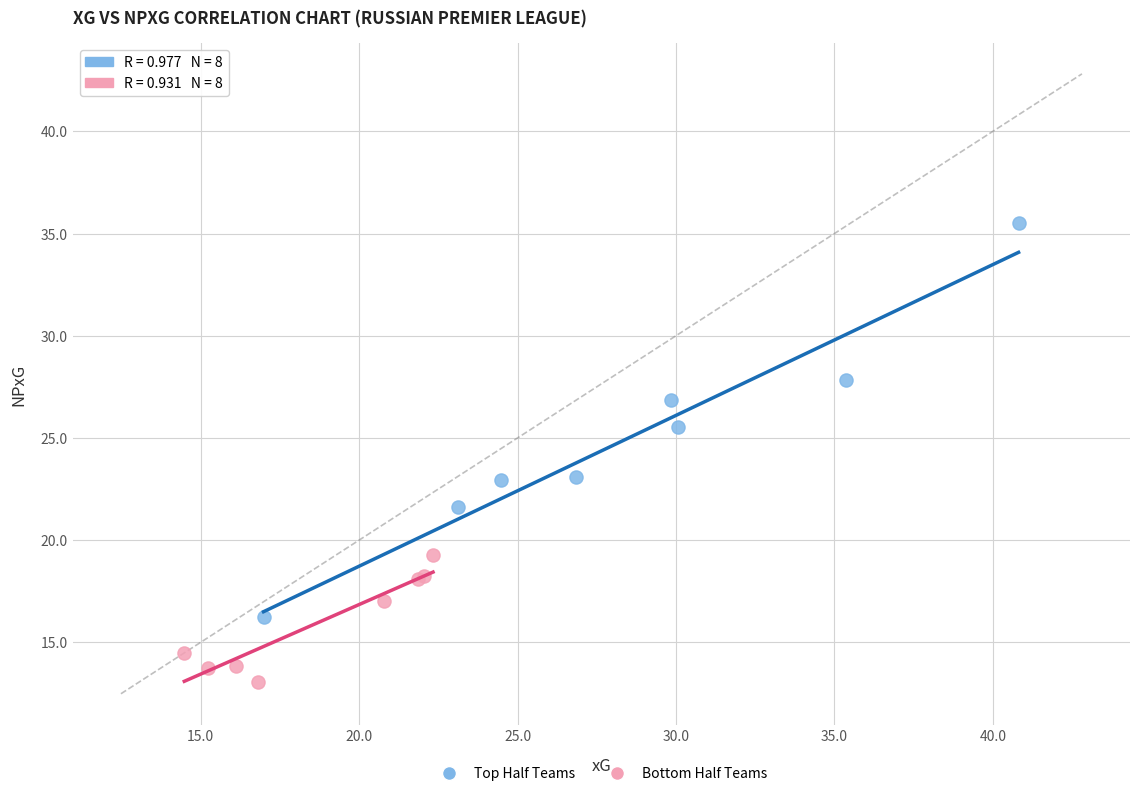

Which series reaches the maximum Y coordinate?

Top Half Teams